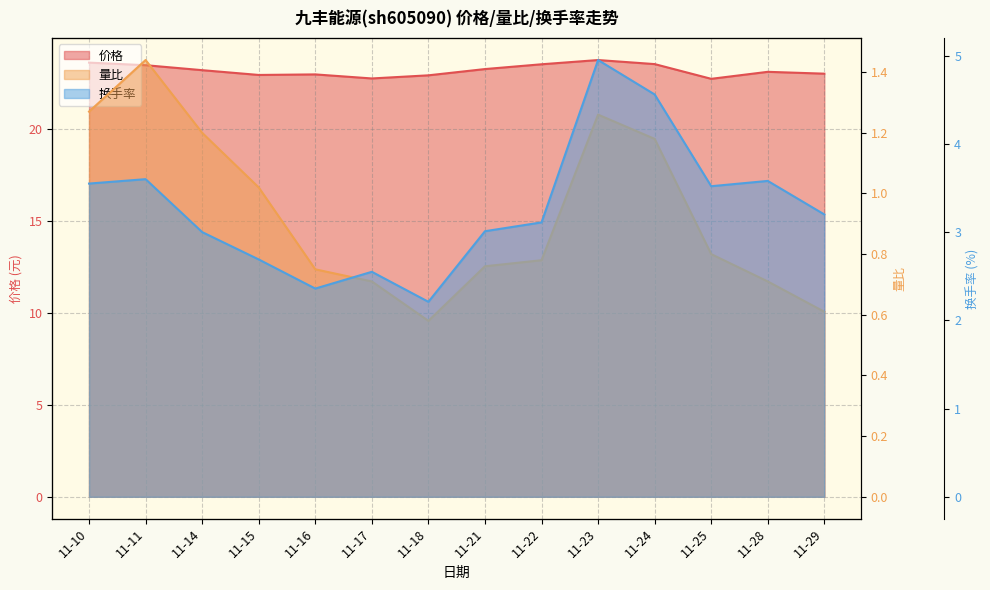

Rank the categories by 价格 value from lowest to highest.

11-25, 11-17, 11-18, 11-15, 11-16, 11-29, 11-28, 11-14, 11-21, 11-11, 11-22, 11-24, 11-10, 11-23